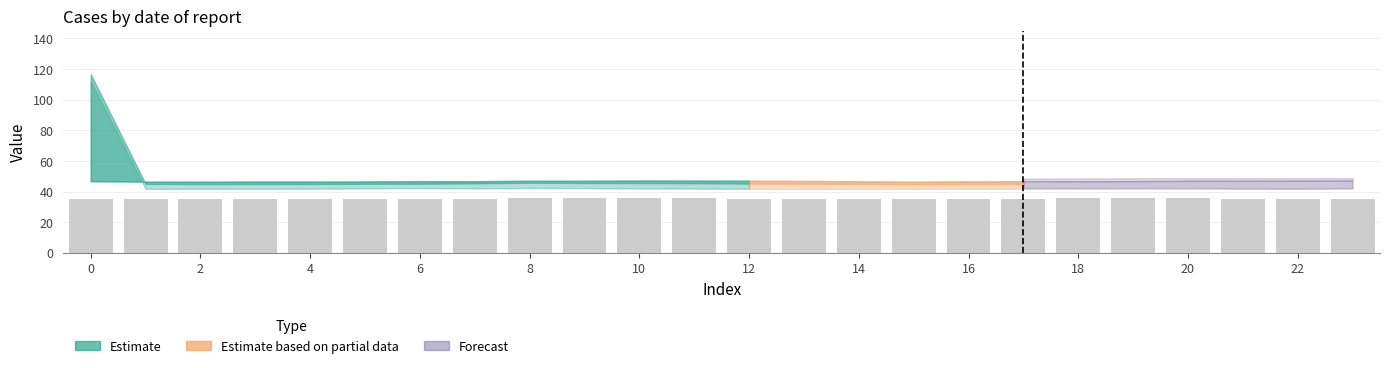

What is the smallest value displayed?

34.9